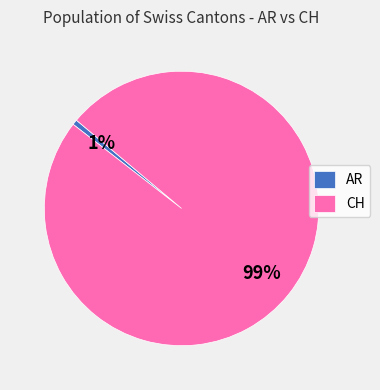

Is there a majority slice in this chart?

Yes